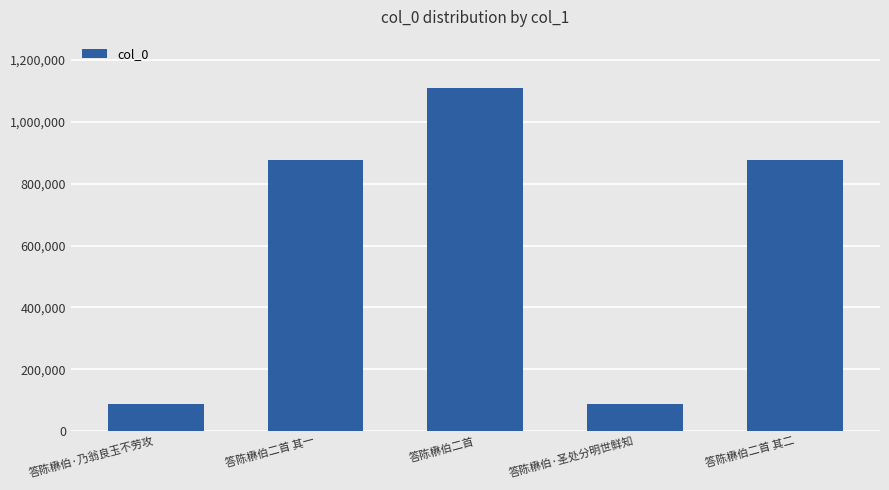

Between 答陈楙伯·乃翁良玉不劳攻 and 答陈楙伯二首, which is larger?

答陈楙伯二首